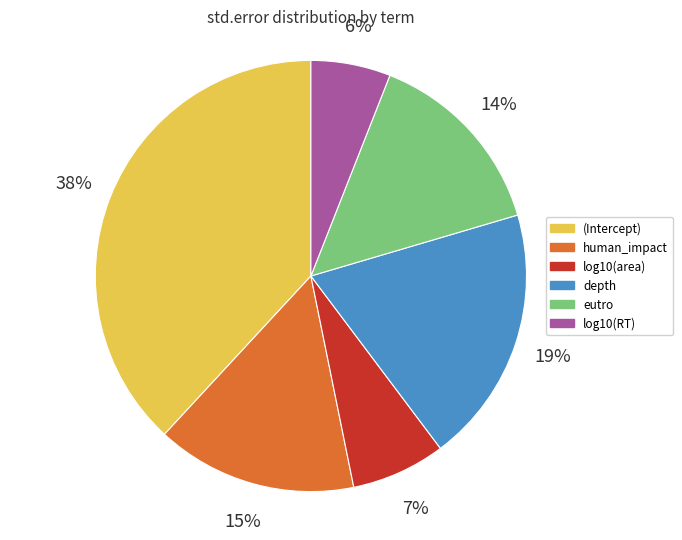

True or false: eutro accounts for 3% of the total.

False